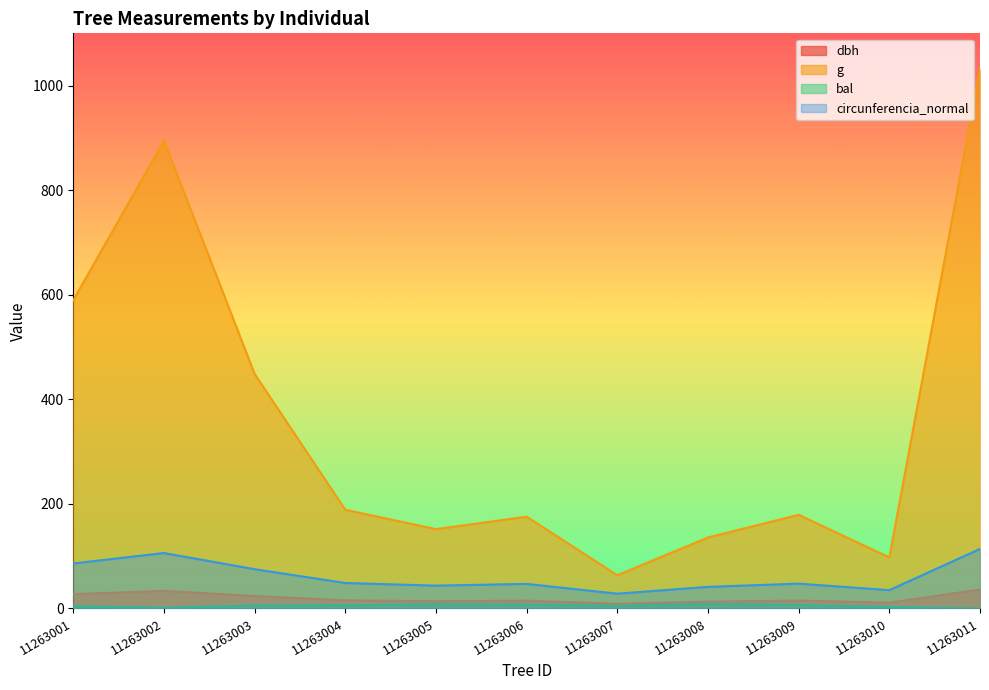

What value does the circunferencia_normal series have at 11263011?

113.9